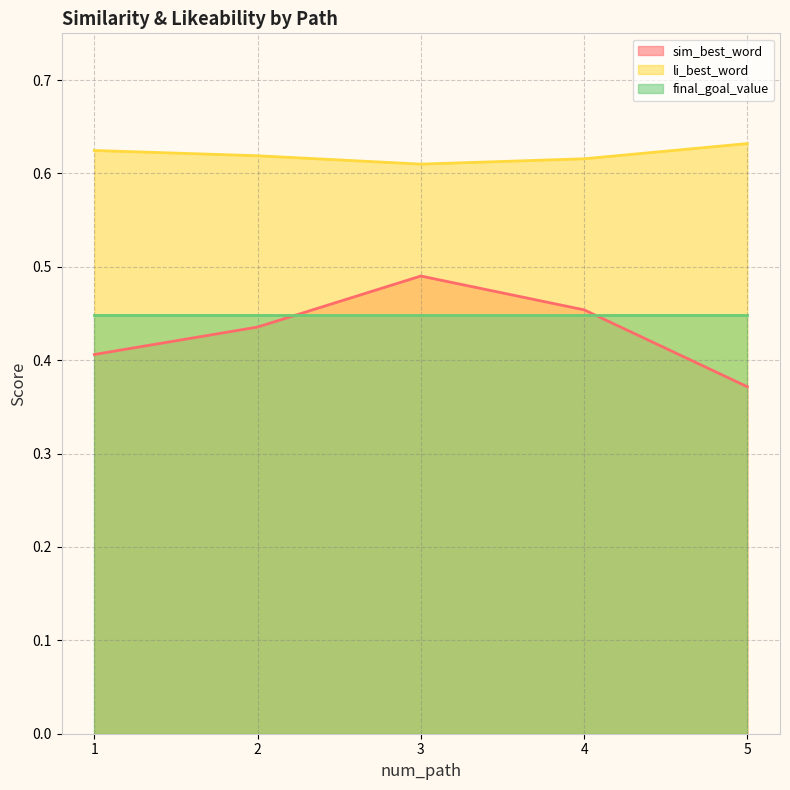

Which has a higher value, 1 or 3?

3